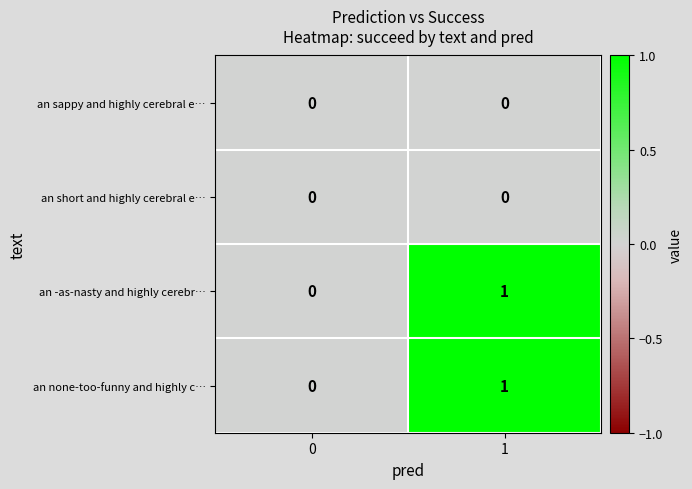

Is it true that an sappy and highly cerebral e… equals 0 at 1?

True